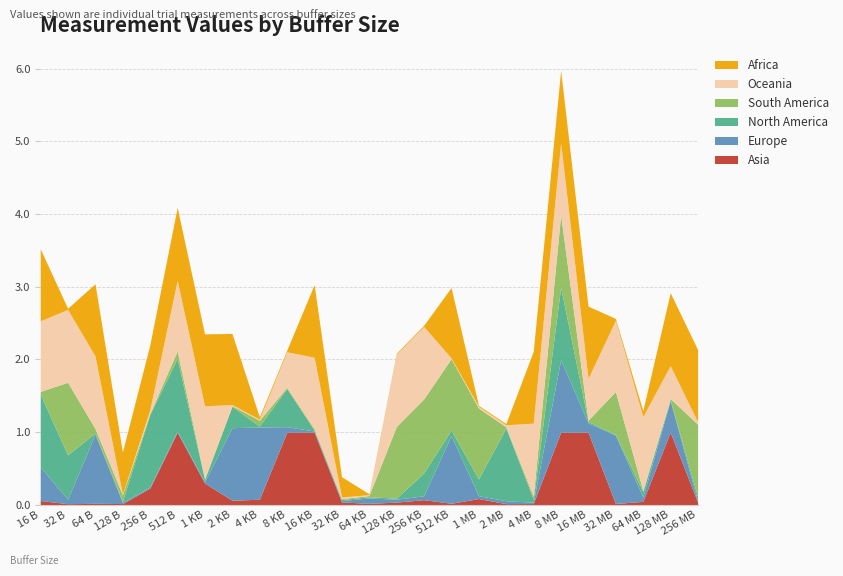

Does the chart display data point markers on the line(s)?

No